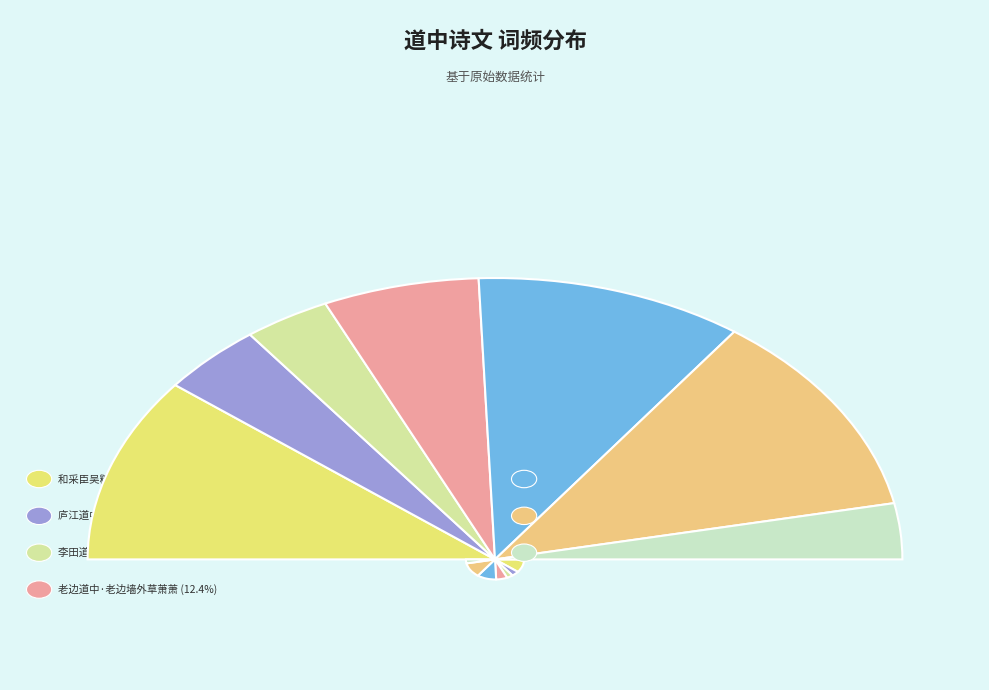

Is the sum of 新春道中·老去难禁数别离 and 老边道中·老边墙外草萧萧 greater than half?

No